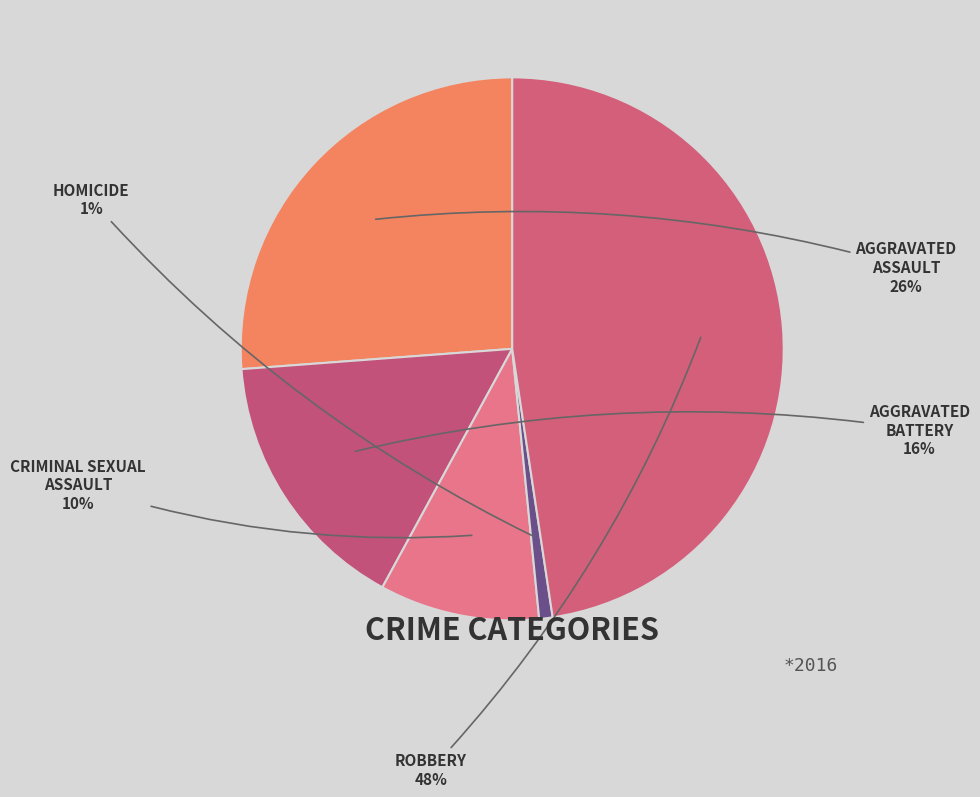

Count the number of slices in the pie.

5